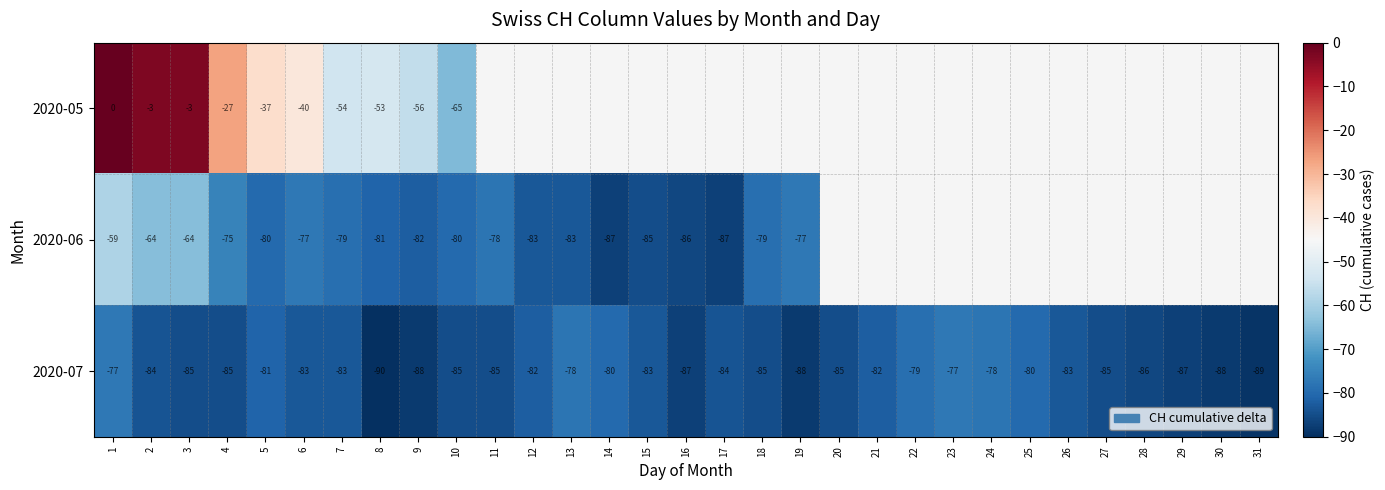

The 2020-06 series shows -50.4 at 19. True or false?

False